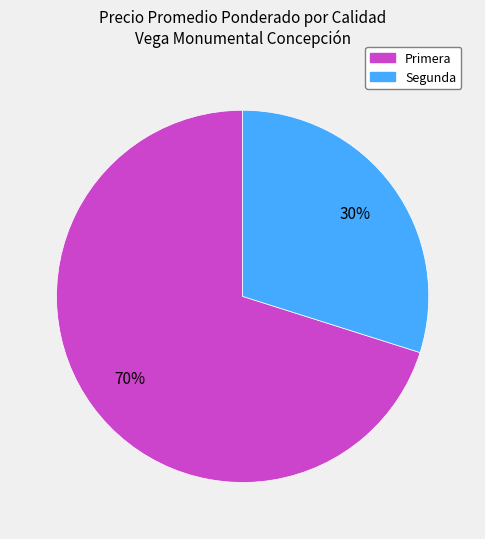

Approximately how many times larger is the value at Primera compared to Segunda?

2.3